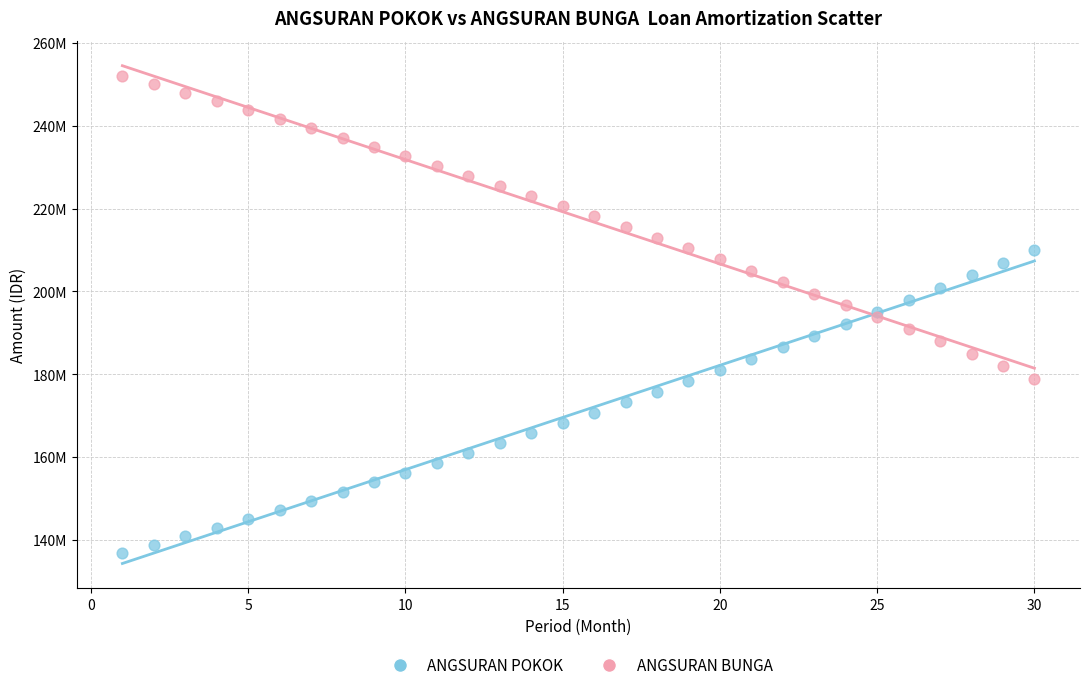

Which series contains the highest Y value?

ANGSURAN BUNGA